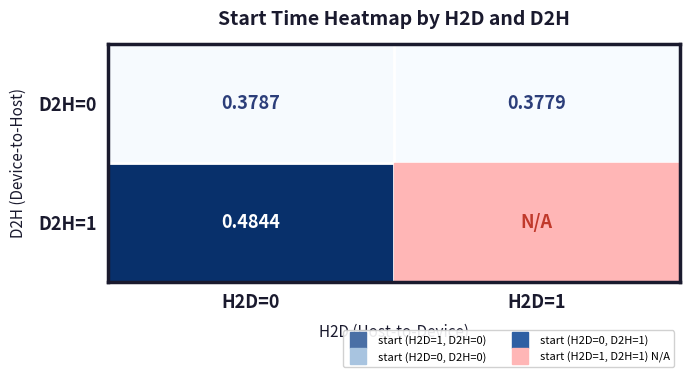

What is the smallest value displayed?

0.4